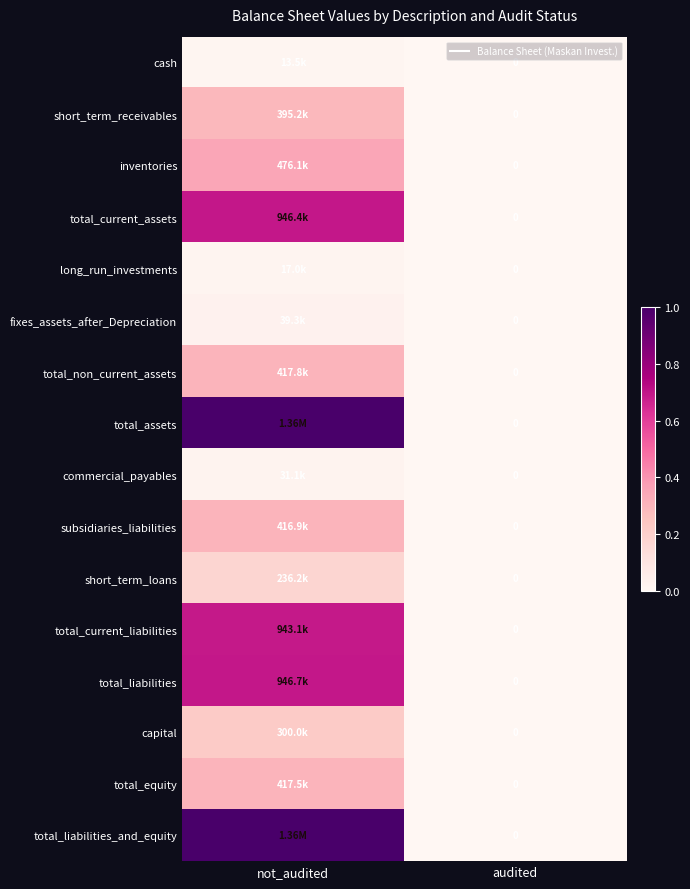

Rank the series by their maximum value, from highest to lowest.

total_assets, total_liabilities_and_equity, total_liabilities, total_current_assets, total_current_liabilities, inventories, total_non_current_assets, total_equity, subsidiaries_liabilities, short_term_receivables, capital, short_term_loans, fixes_assets_after_Depreciation, commercial_payables, long_run_investments, cash